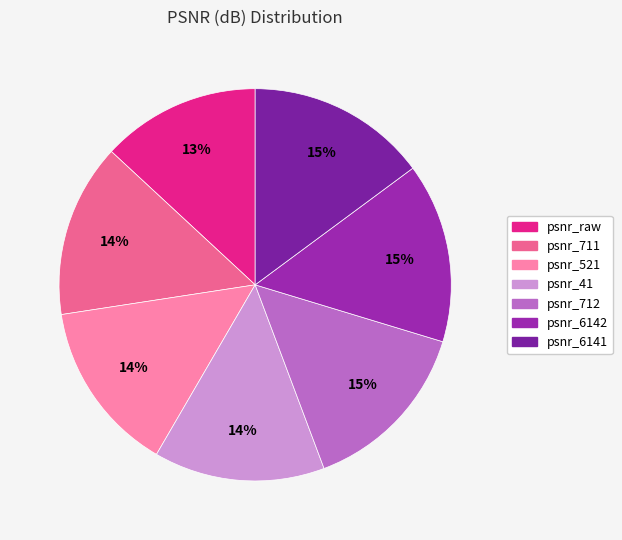

Is the sum of psnr_711 and psnr_6142 greater than half?

No